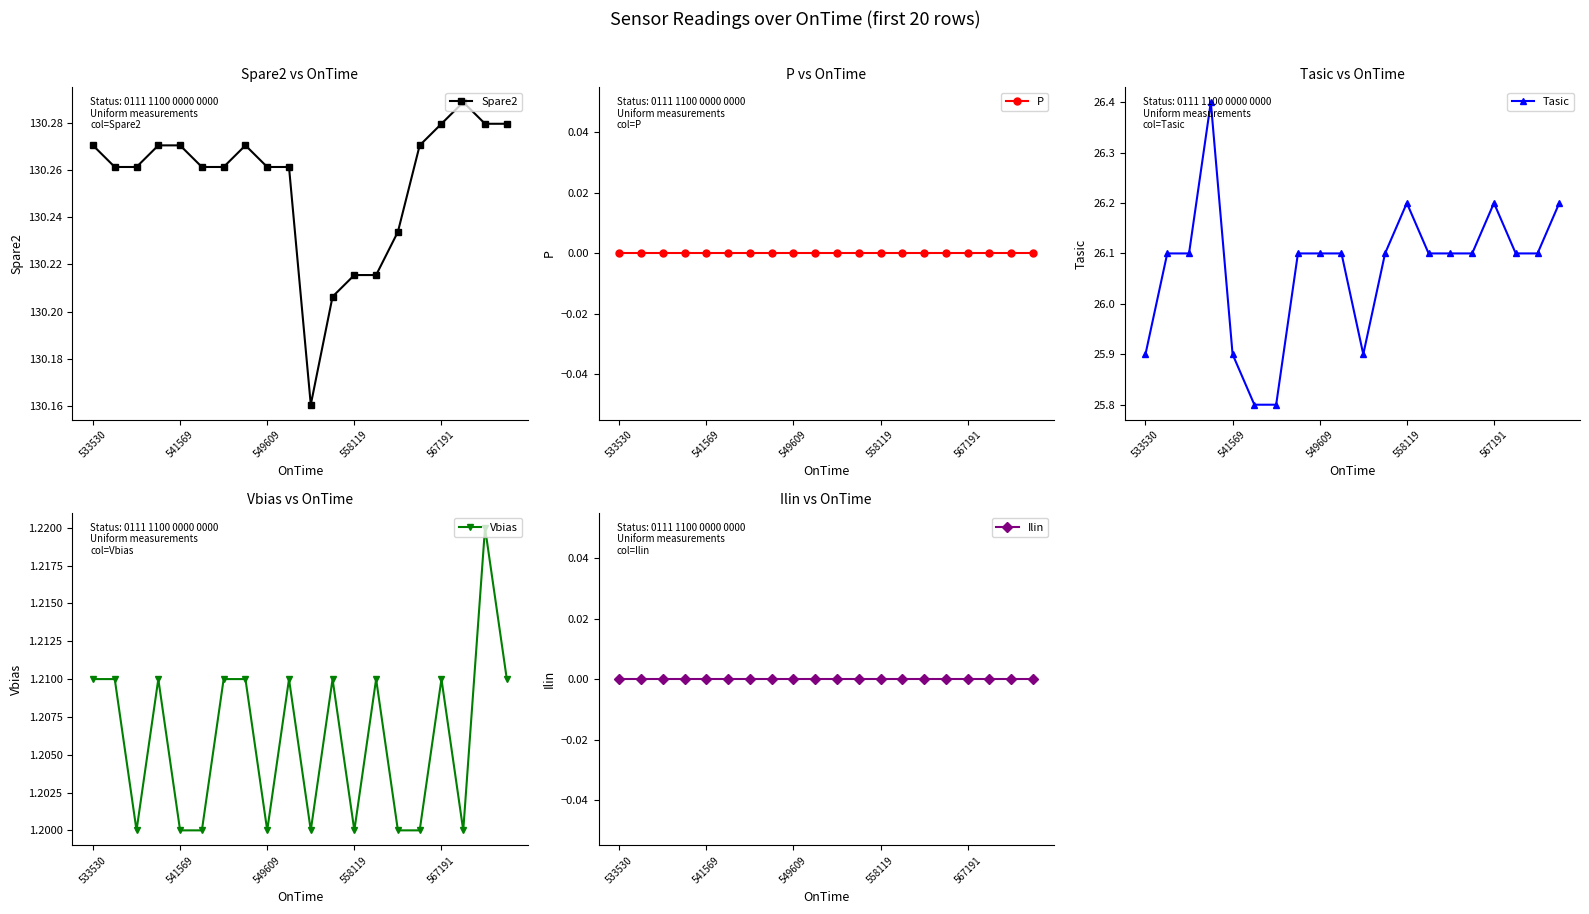

What position from the right is 533530?

20